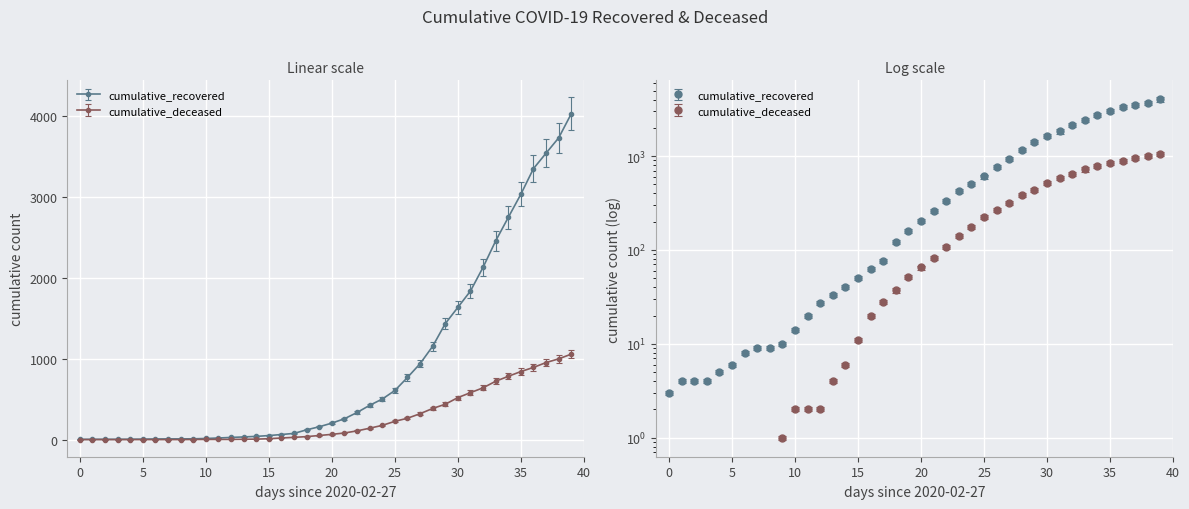

What is the difference between the highest and lowest values at 2020-03-24?

517.2